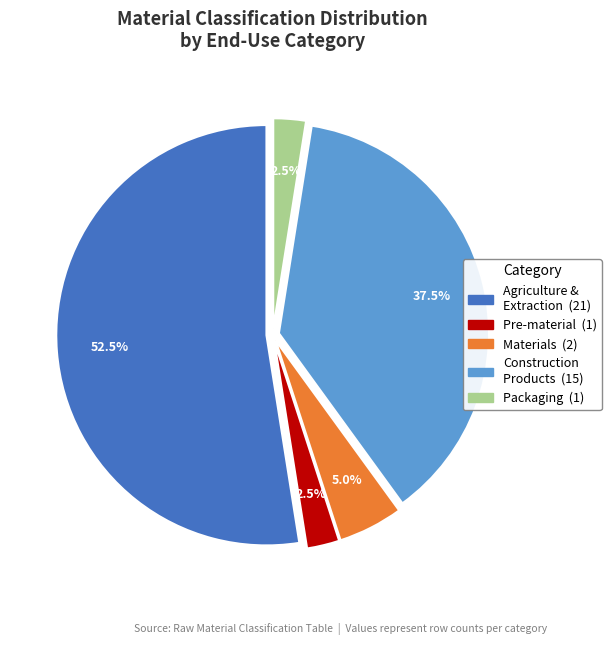

Is there a majority slice in this chart?

Yes